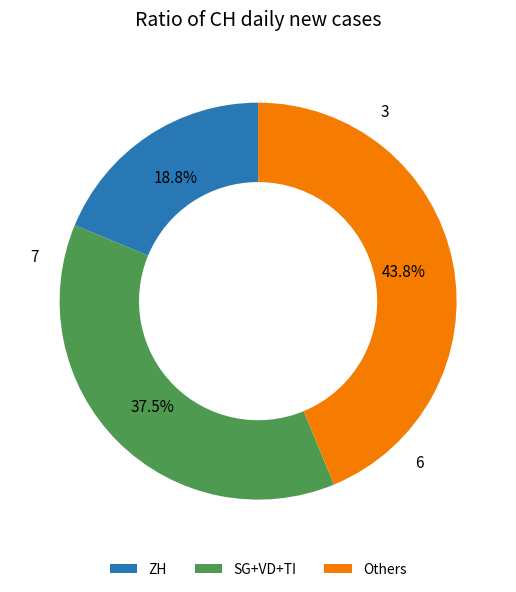

Is the sum of SG+VD+TI and ZH greater than half?

Yes